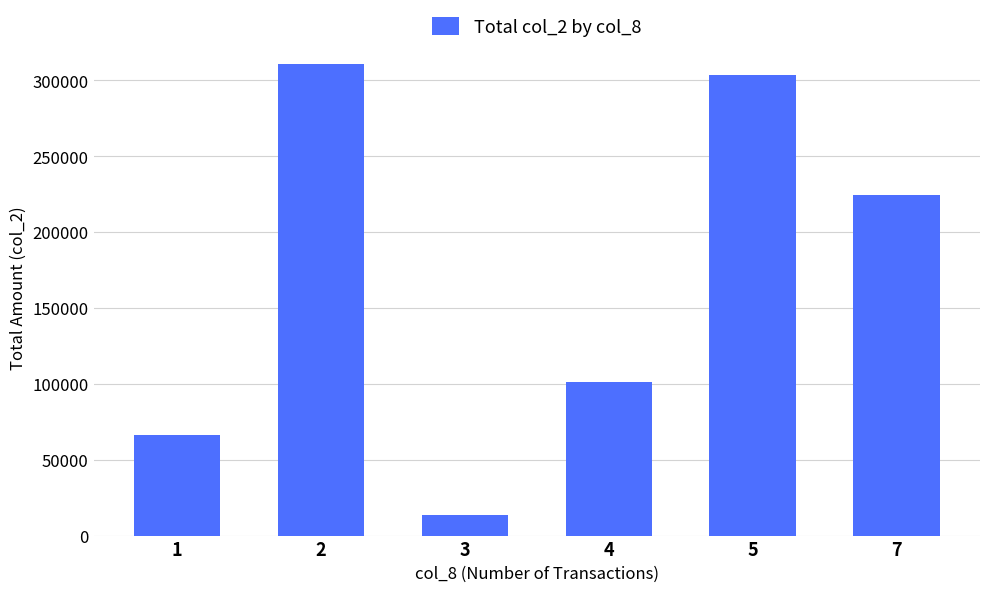

What is the value of the 3rd bar from the left?

13870